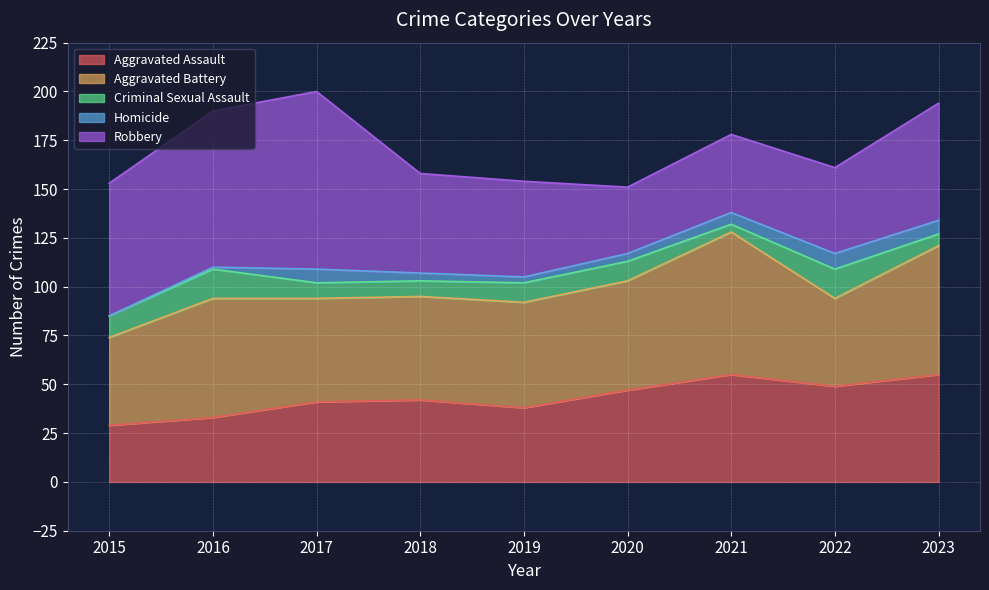

What is the sum of the Aggravated Battery values at 2017 and 2021?

126